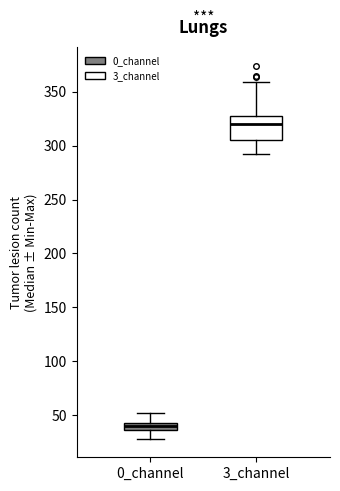

Which box is the tallest, from its lower edge to its upper edge?

3_channel